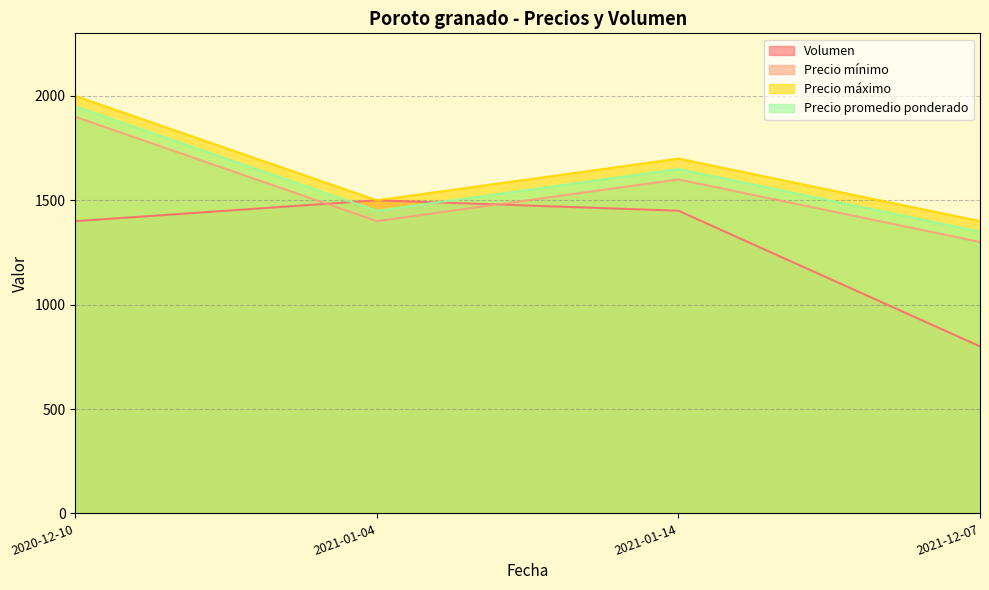

What is the total value across all series at 2020-12-10?

7250